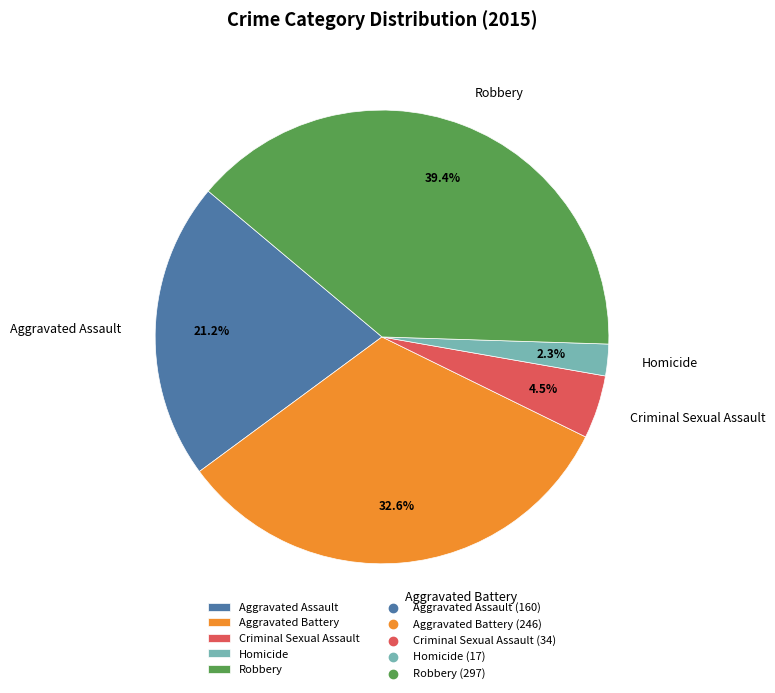

Count the number of slices in the pie.

5